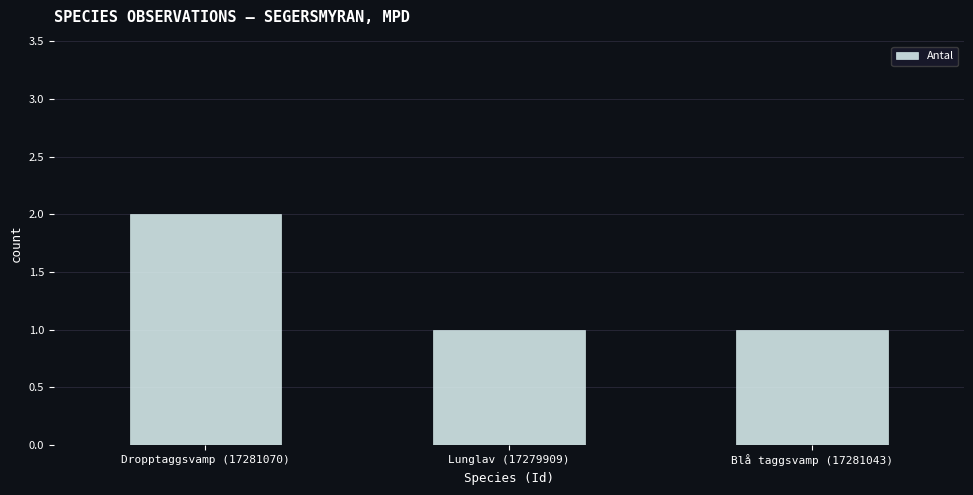

What is the approximate value at Lunglav (17279909)?

1